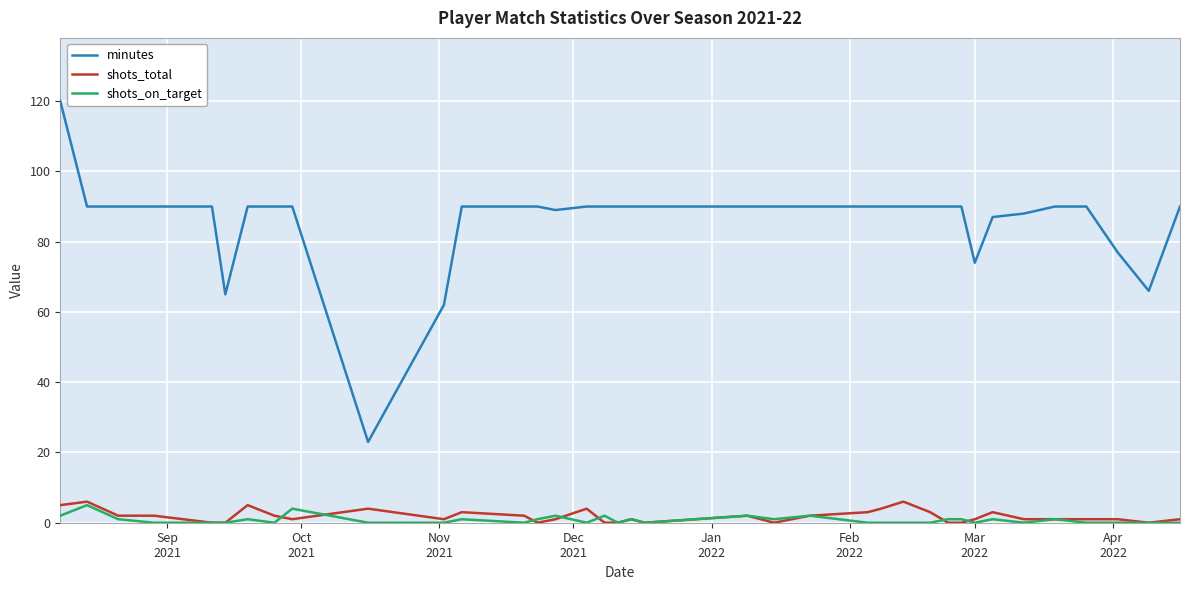

How many shots_total values are between 0 and 3?

30